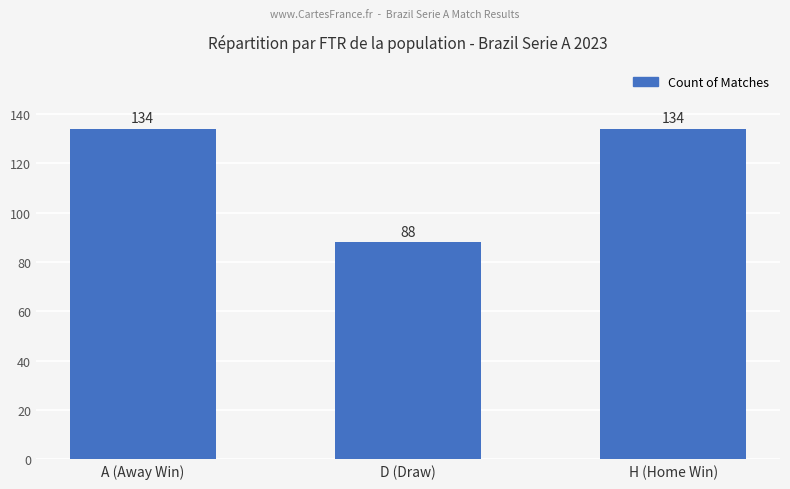

What is the label of the 3rd bar from the right?

A (Away Win)